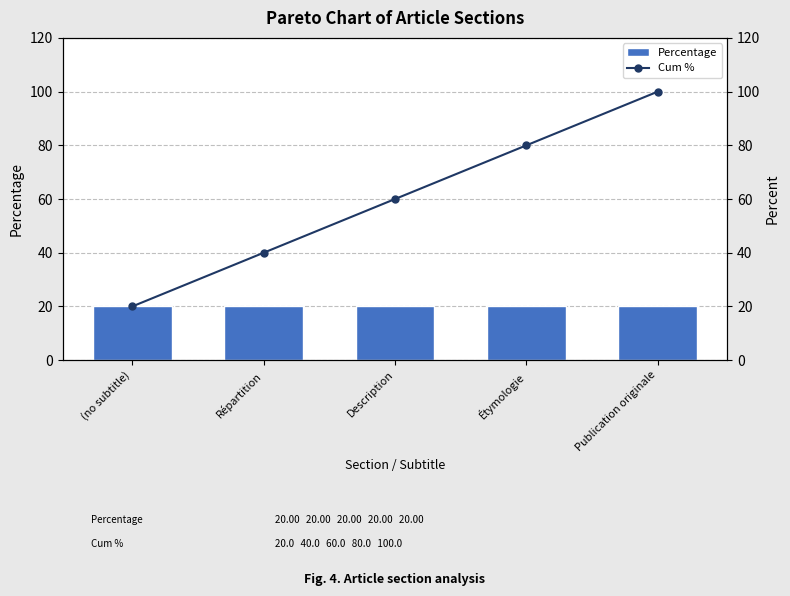

Reading left to right, extract all data points from this chart.

Percentage: (no subtitle)=20	Répartition=20	Description=20	Étymologie=20	Publication originale=20
Cum %: (no subtitle)=20	Répartition=40	Description=60	Étymologie=80	Publication originale=100